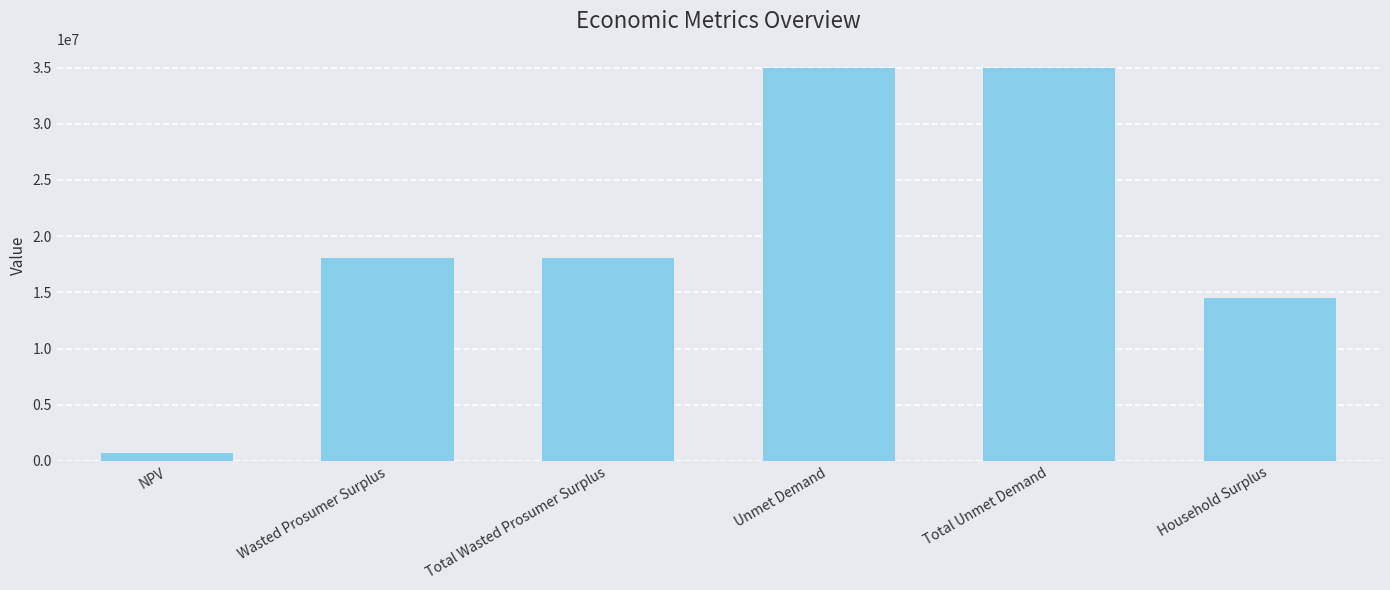

How many data points are less than 18095226?

2